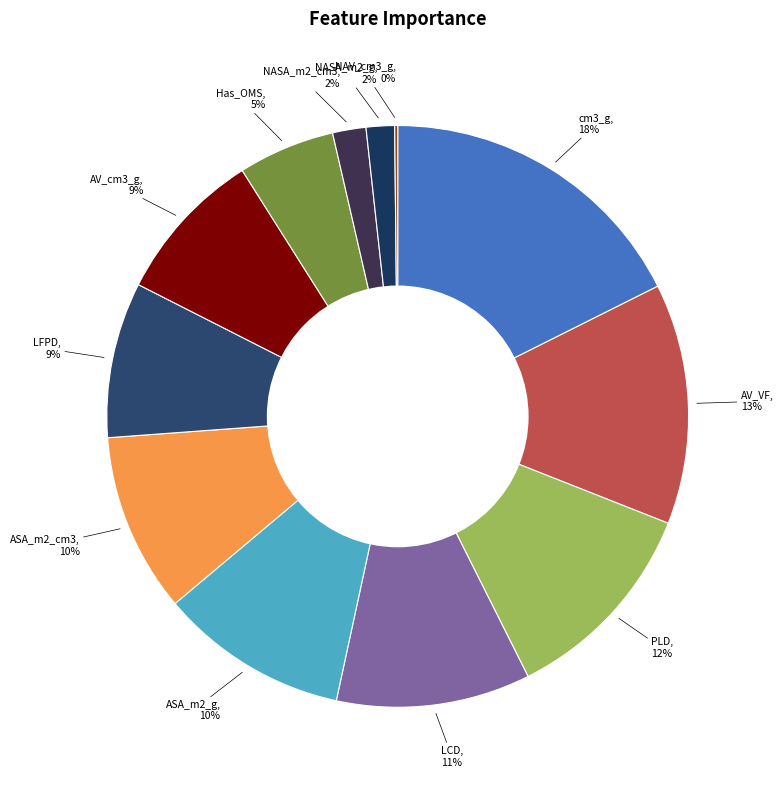

What percentage is the AV_VF slice, to the nearest percent?

13%